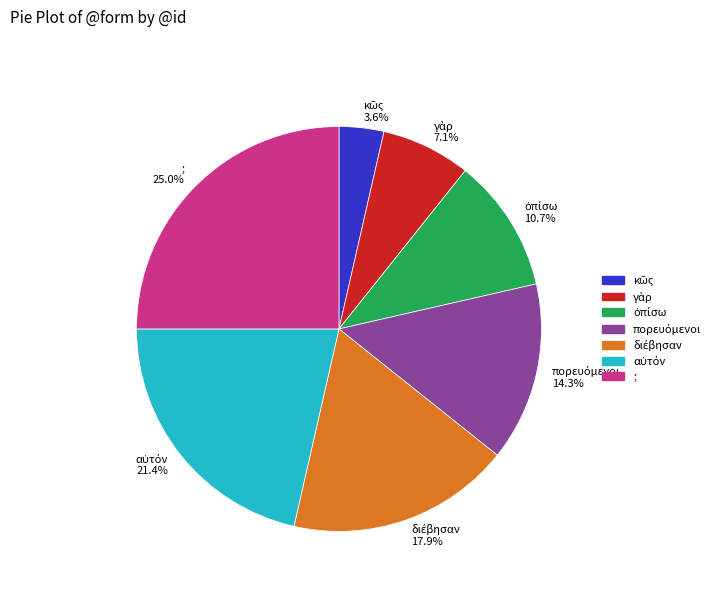

How many slices are in this pie chart?

7